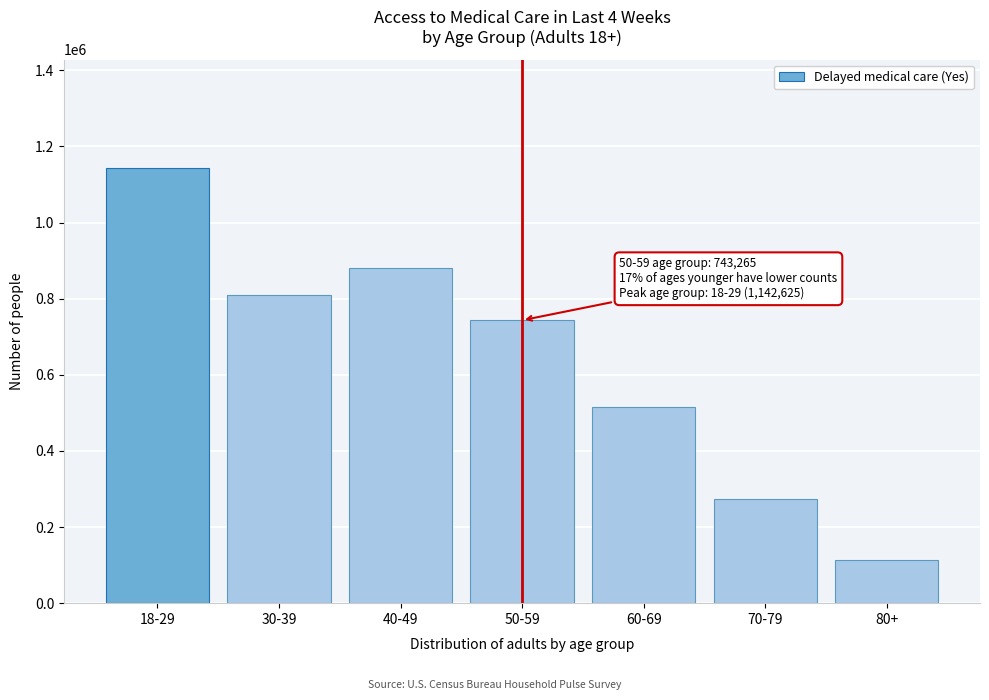

Reading right to left, what are all the values shown in this chart?

113315	272880	514419	743265	879264	808617	1142625